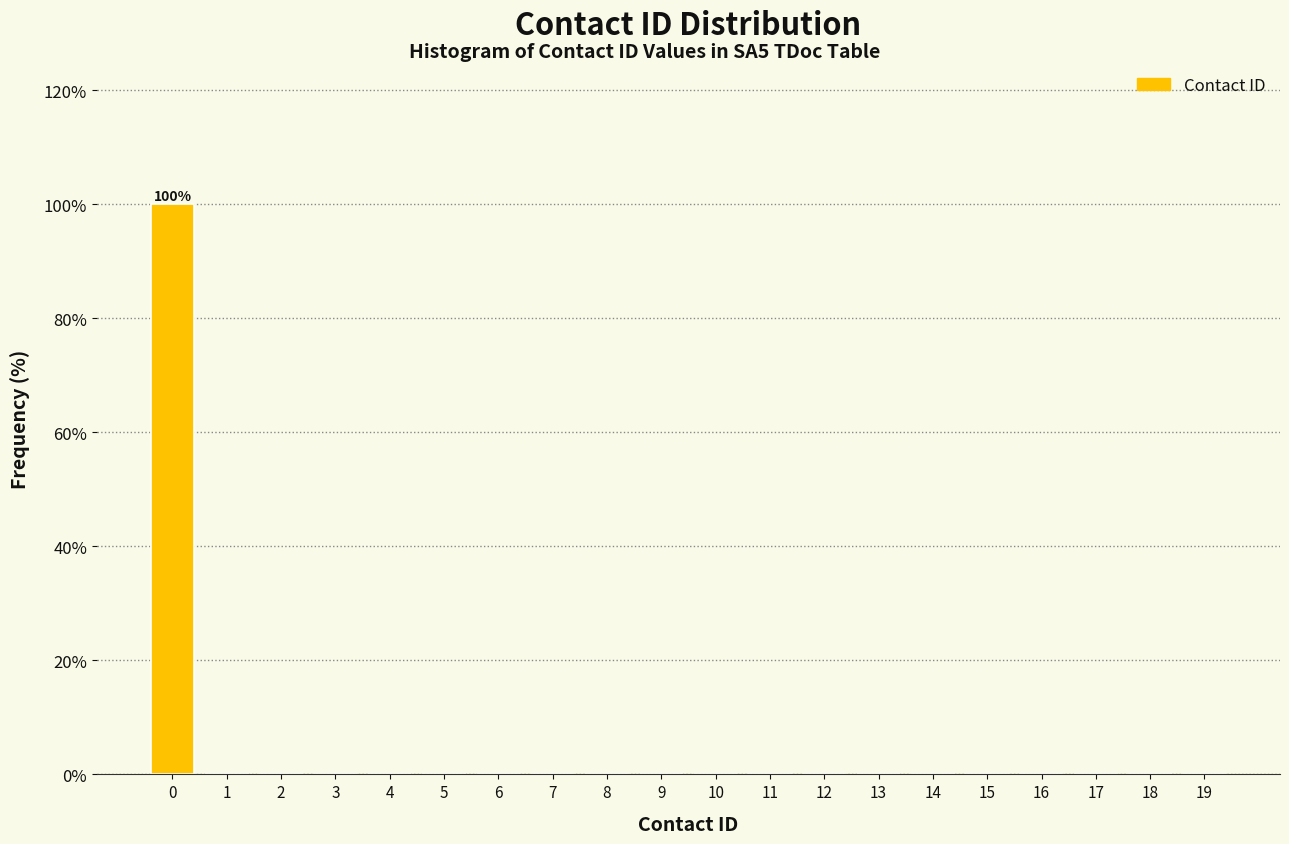

Reading left to right, list all the values displayed in this chart.

0=100	1=0	2=0	3=0	4=0	5=0	6=0	7=0	8=0	9=0	10=0	11=0	12=0	13=0	14=0	15=0	16=0	17=0	18=0	19=0